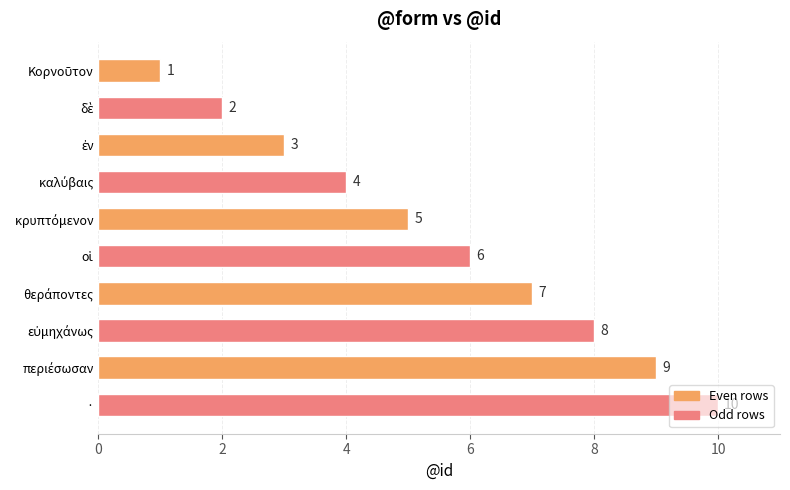

Which category has the highest value across all series?

·